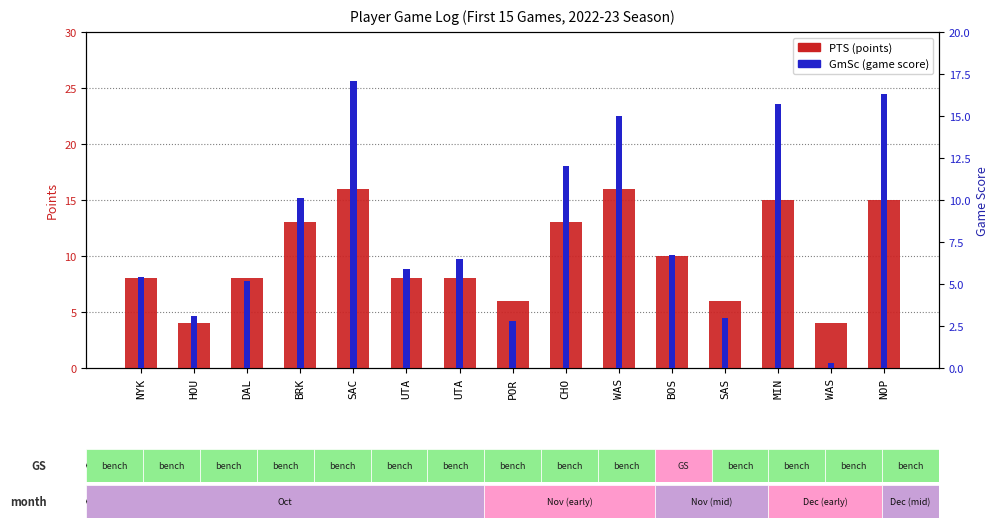

At how many categories does at least one series exceed 5?

13